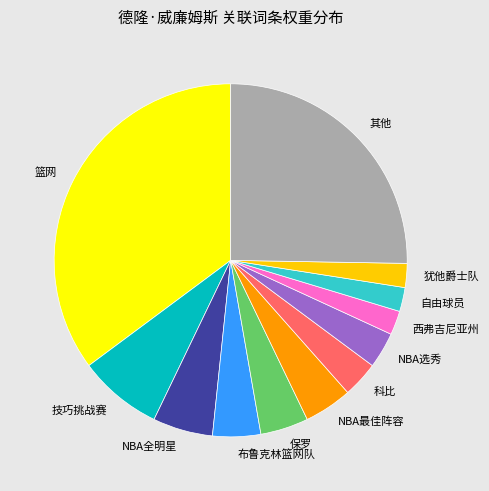

How many slices are in this pie chart?

12